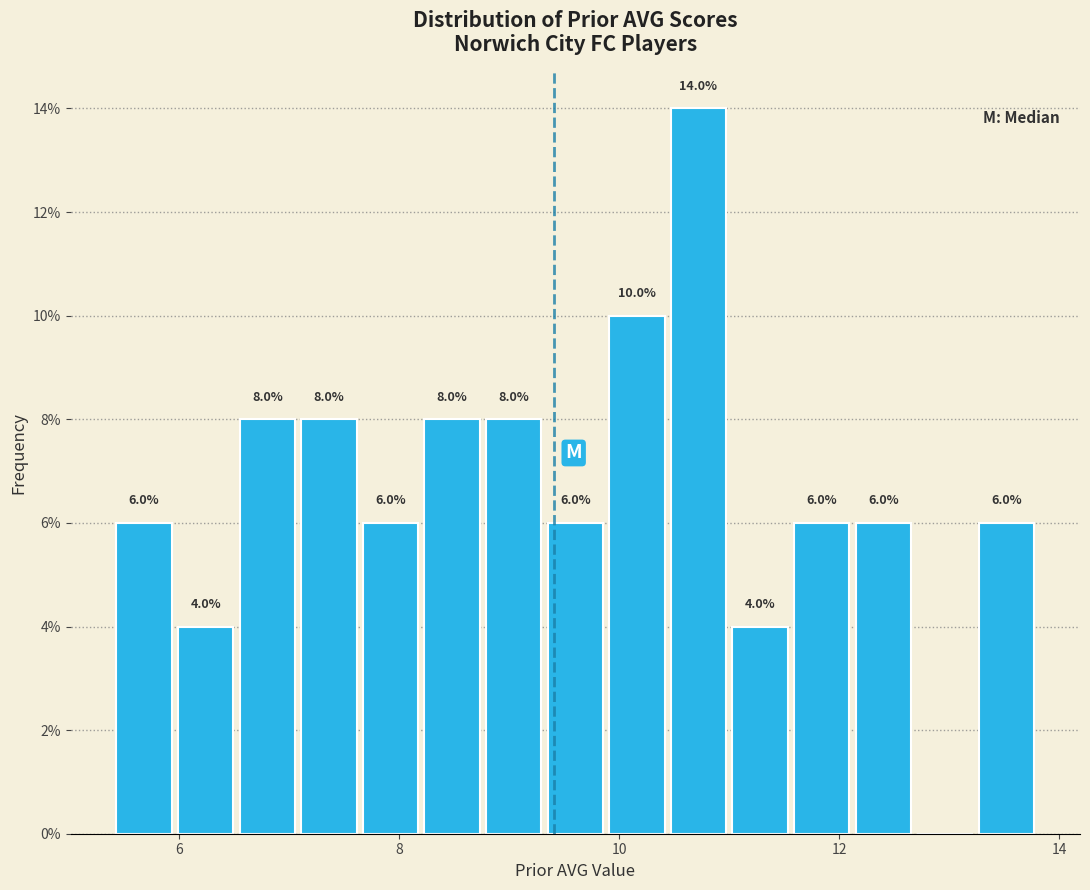

Read against the x-axis, roughly where is the centre of the tallest bar?

10.8